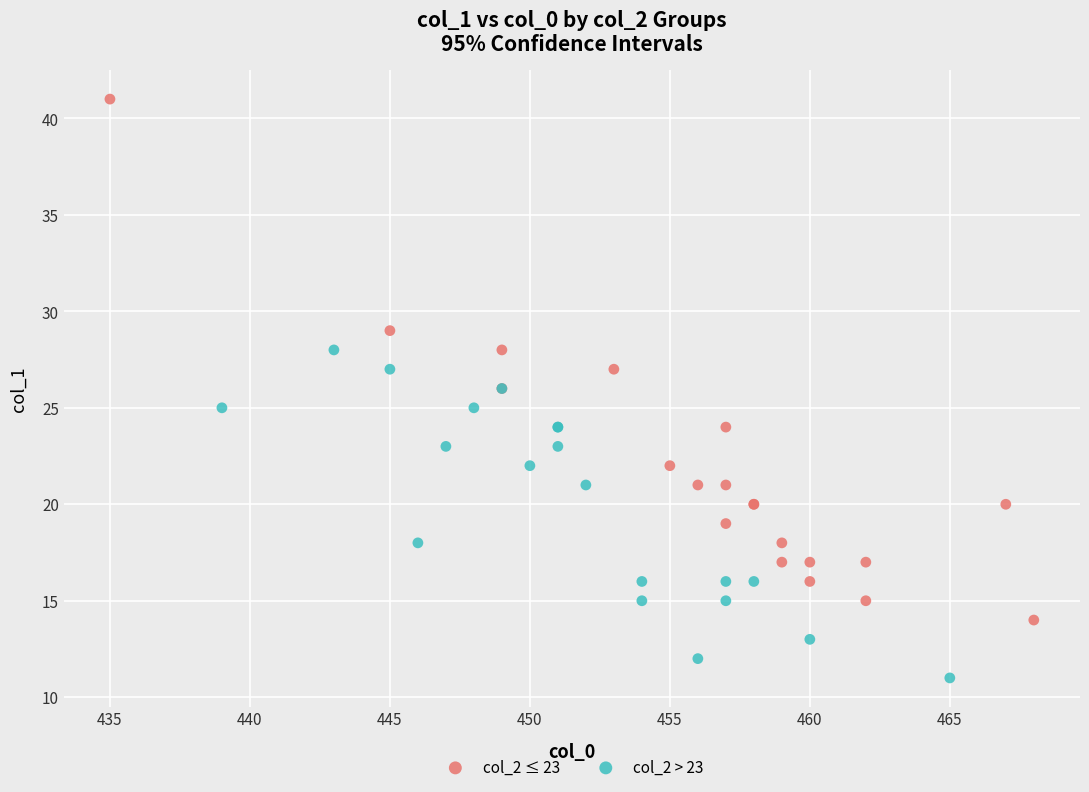

Which series contains the highest Y value?

col_2 ≤ 23